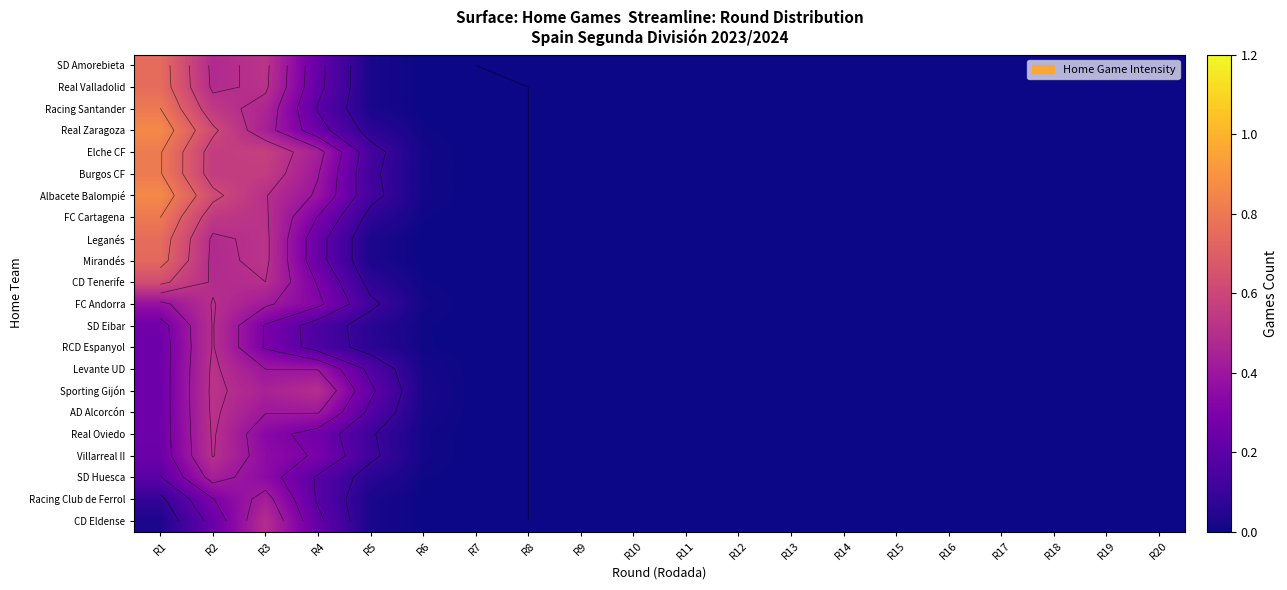

What is the difference between the maximum and second lowest values in the Levante UD series?

0.5